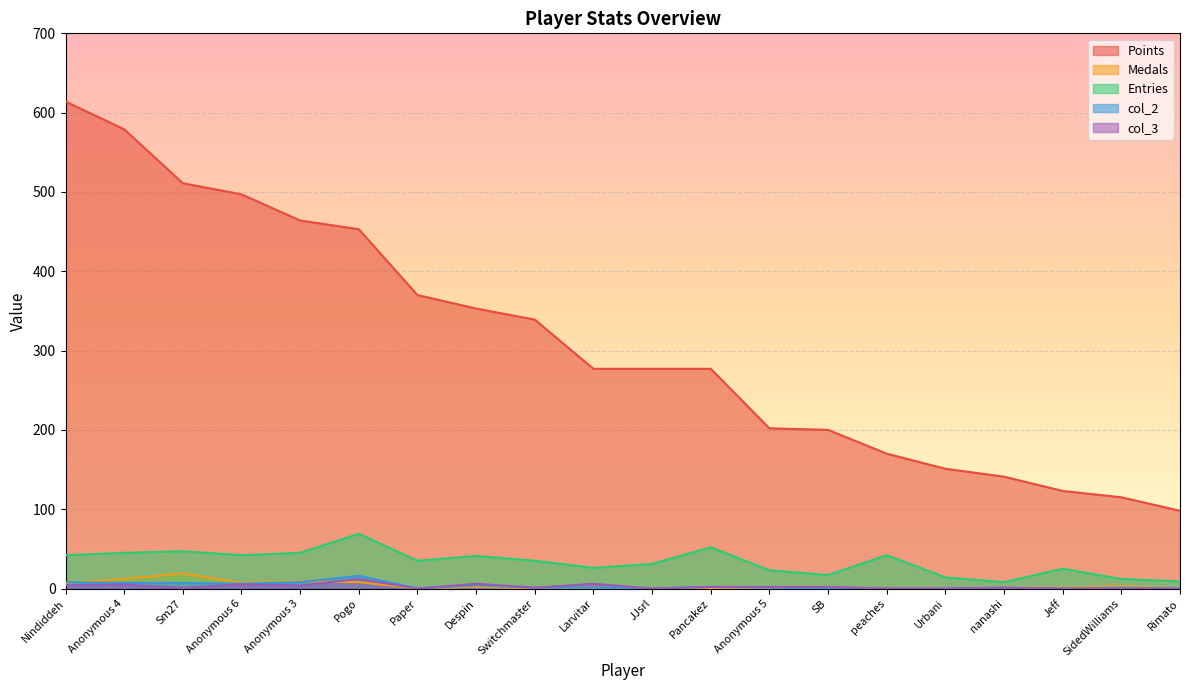

True or false: Entries and Points intersect in this chart.

False